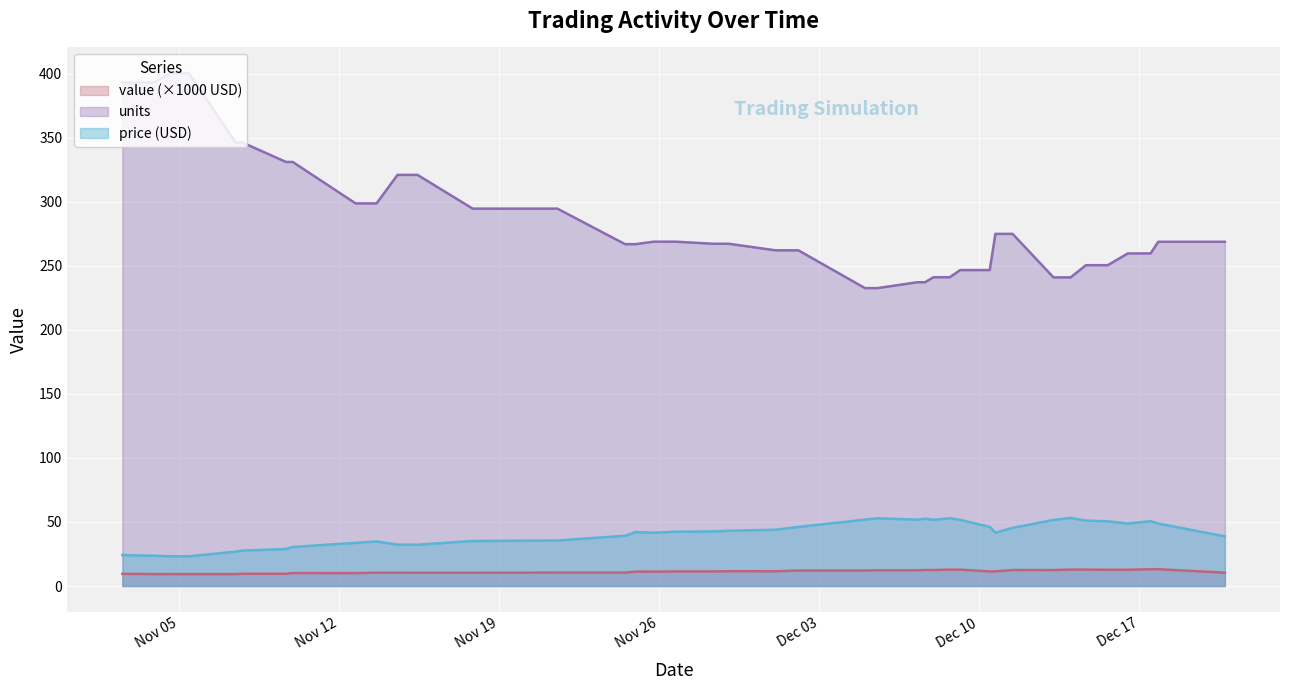

In value, how many points are lower than both neighbors (excluding endpoints)?

15